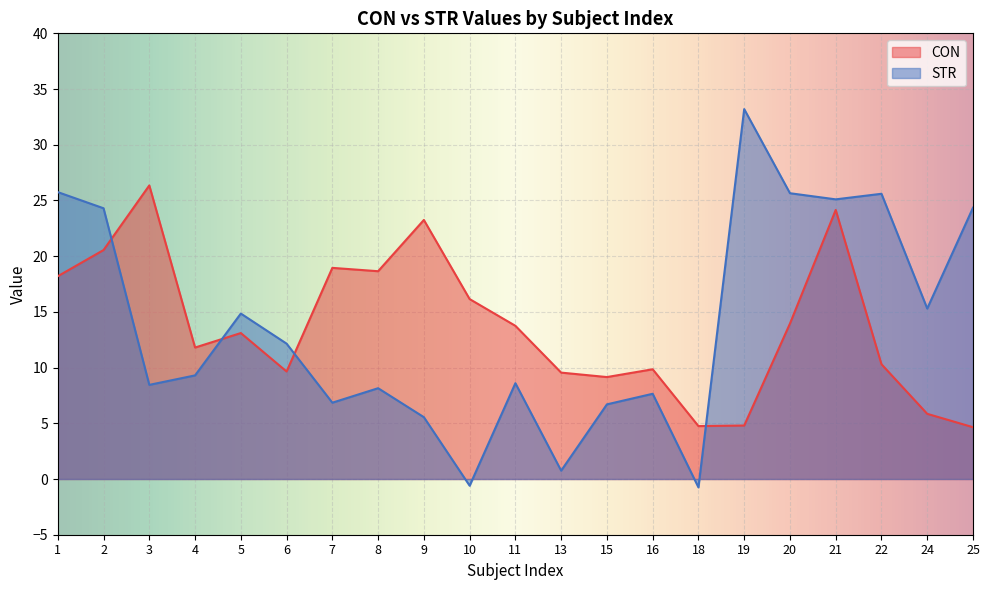

Which series ends up on top after the final intersection of CON and STR?

STR